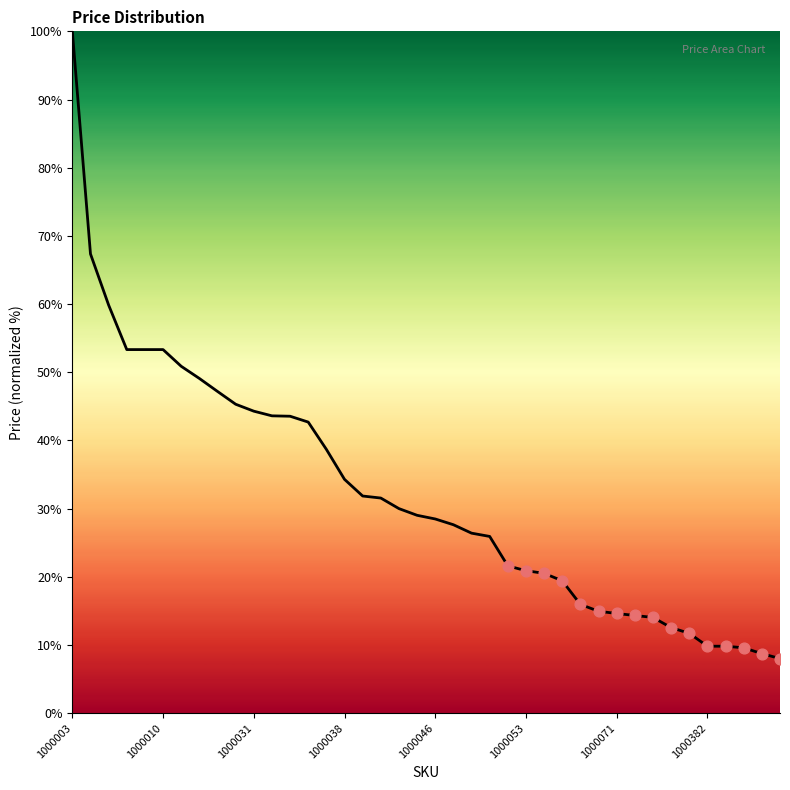

What is the maximum value shown in the chart?

100.0